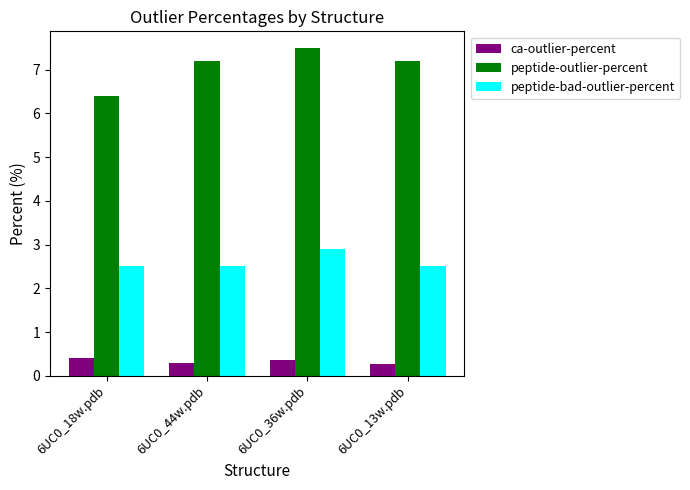

What is the highest value of the peptide-outlier-percent series?

7.5